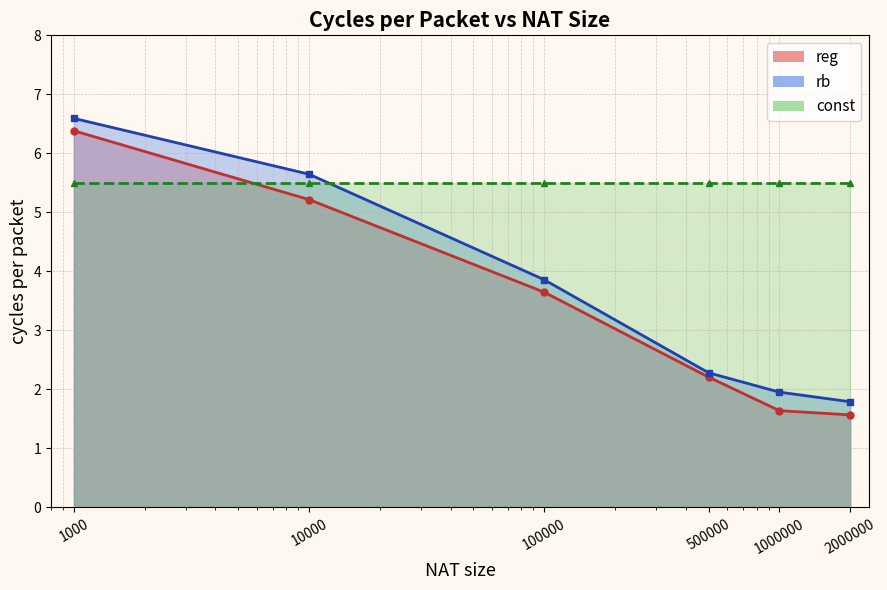

What is the difference between the maximum and minimum values in the rb series?

4.8